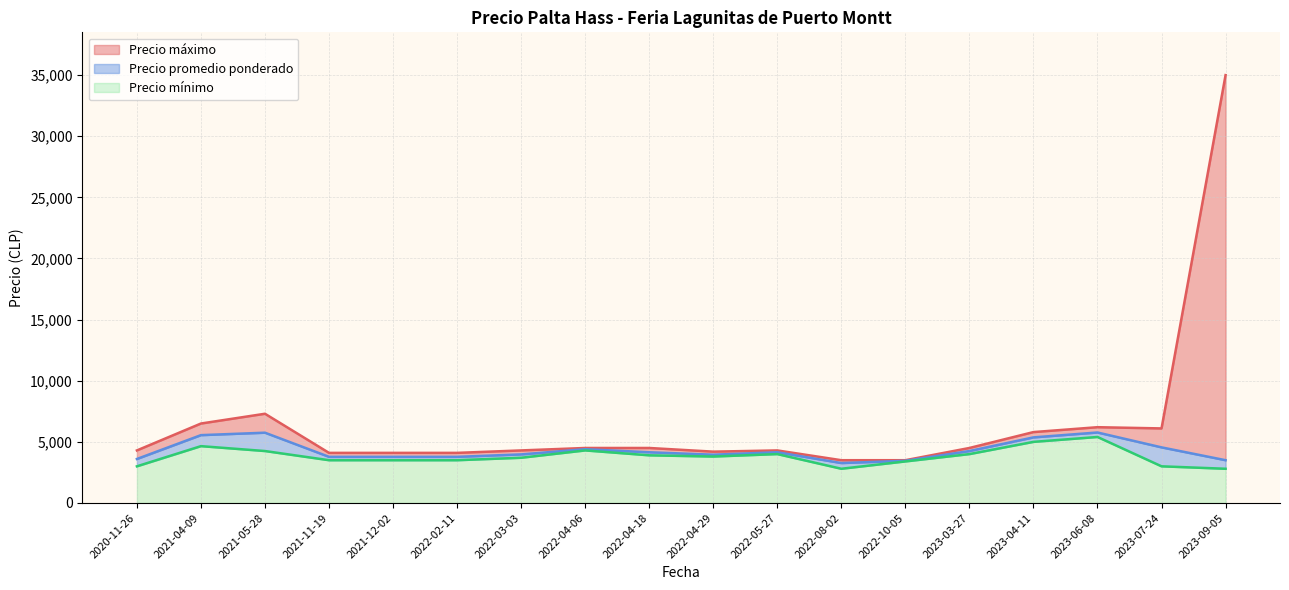

Does the chart have visible grid lines?

Yes